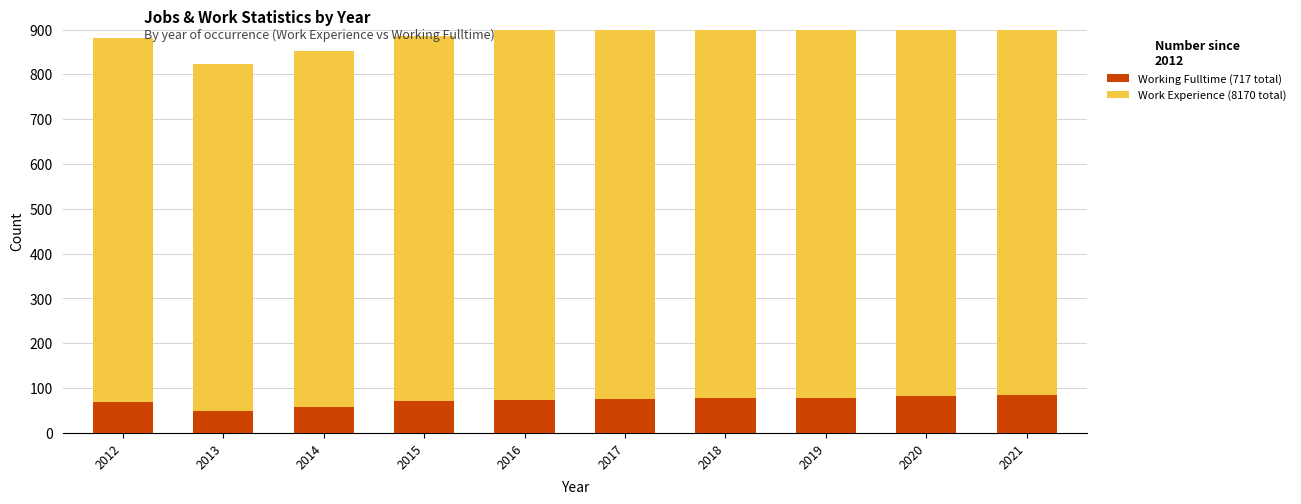

What is the difference between the second highest and second lowest values in the Working Fulltime series?

25